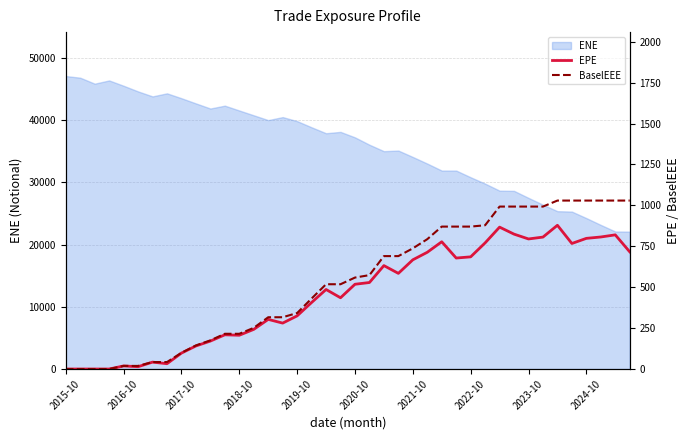

Is it true that BaselEEE equals 1029.4 at 34?

True